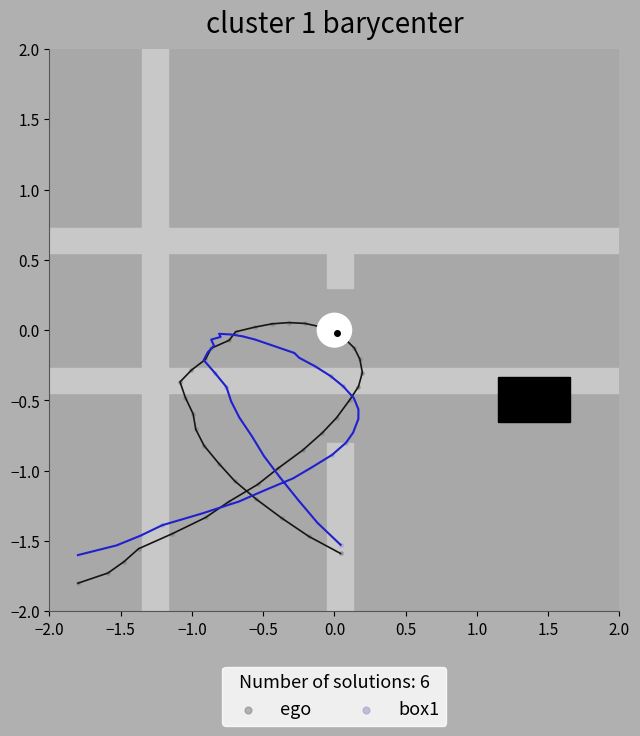

Which series contains the lowest Y value?

ego